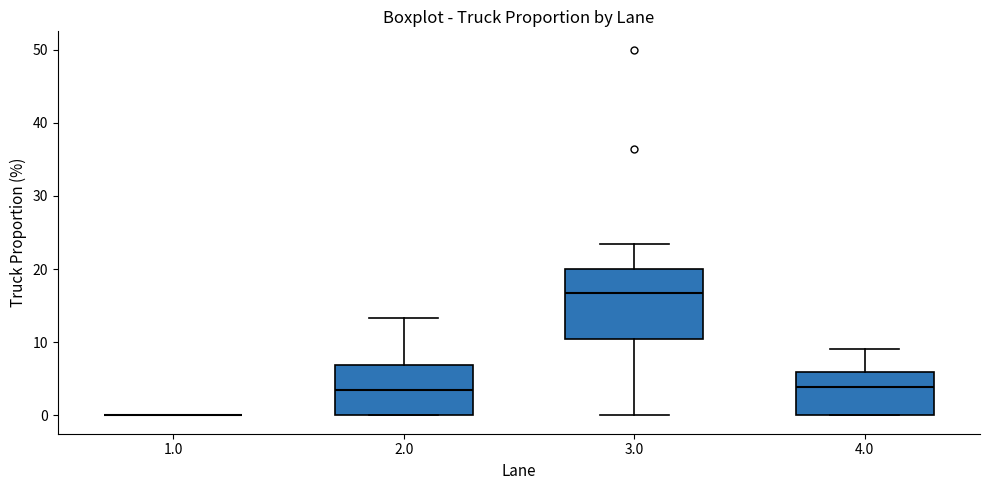

Reading left to right, transcribe this box plot: for each box, give where its median line is, the range the box spans, and where its two whiskers end, as read against the y-axis. The values are not printed on the chart, so give them approximately, as read against the axis.

1.0: box collapsed to a line at 0, whiskers 0 to 0
2.0: median 3, box 0 to 7, whiskers 0 to 13
3.0: median 17, box 10 to 20, whiskers 0 to 24
4.0: median 4, box 0 to 6, whiskers 0 to 9